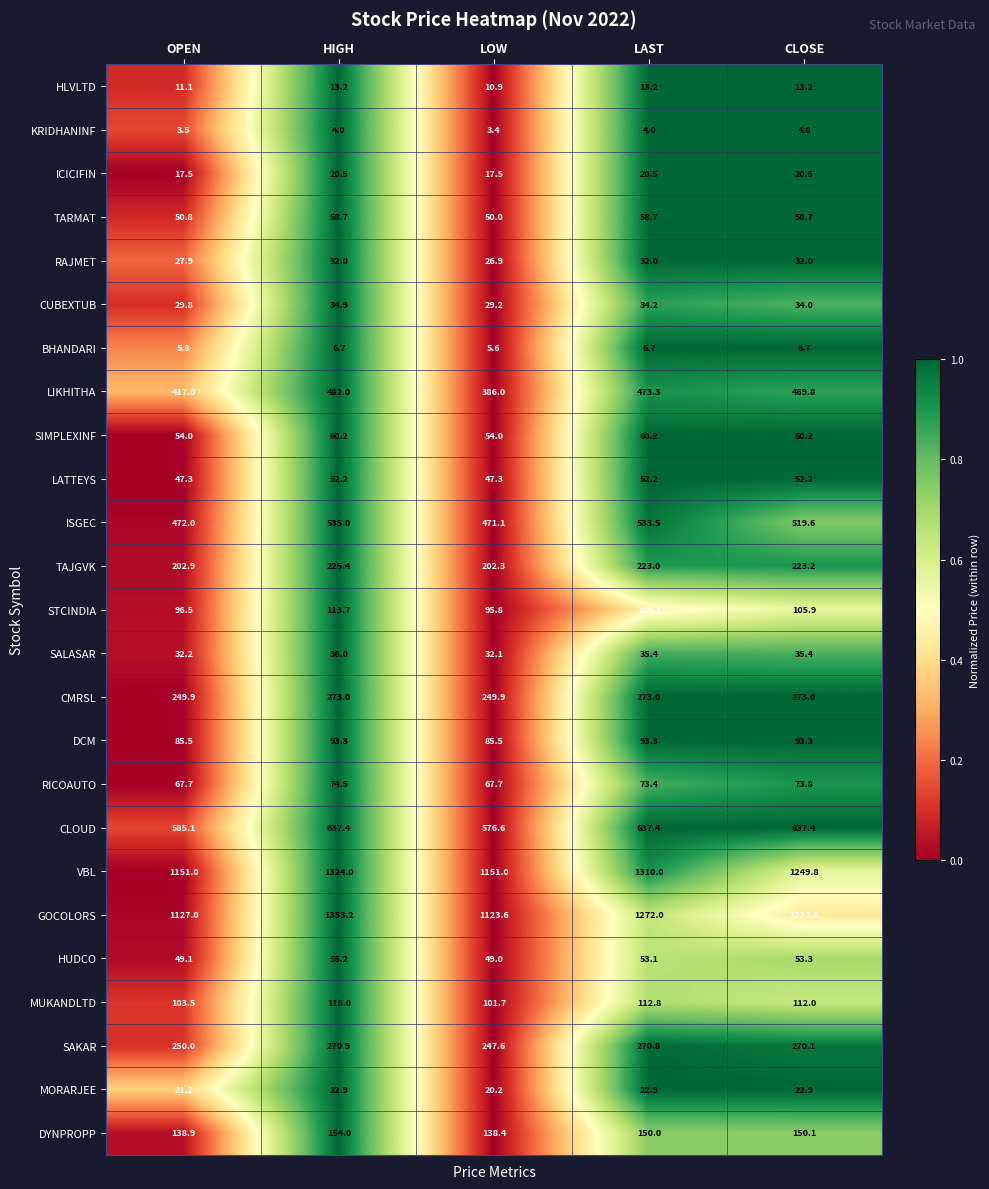

List the labels in order of SAKAR value, smallest first.

LOW, OPEN, CLOSE, LAST, HIGH